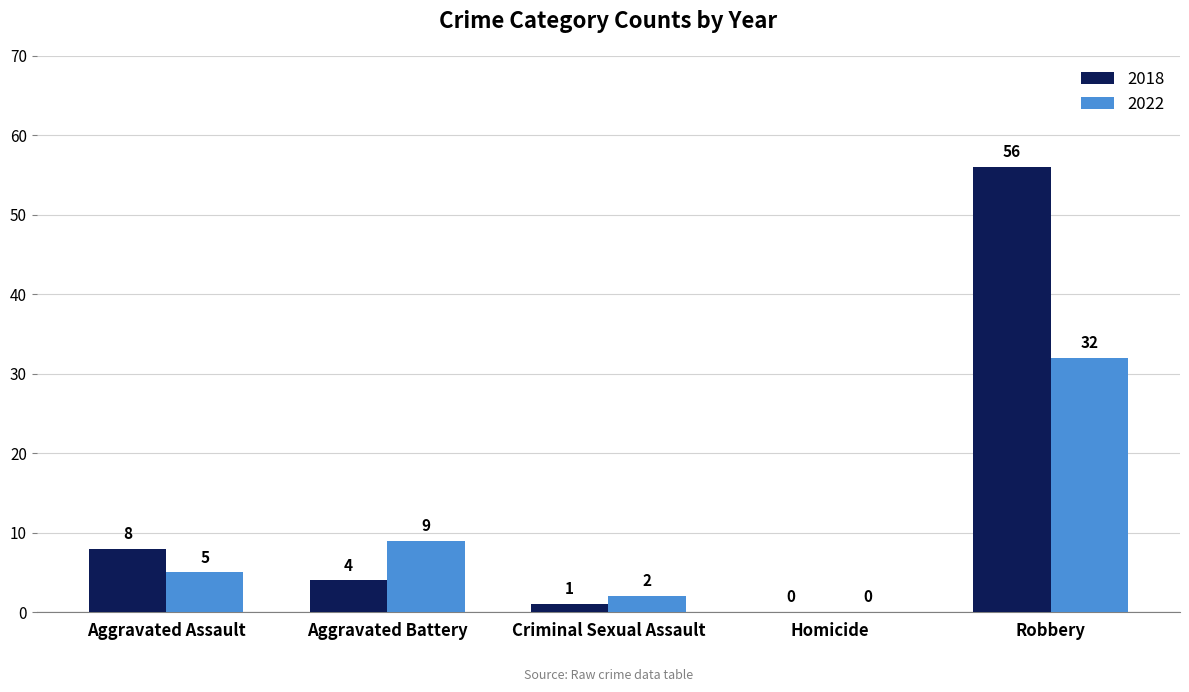

Where is 2018 nearest to the value 28?

Aggravated Assault